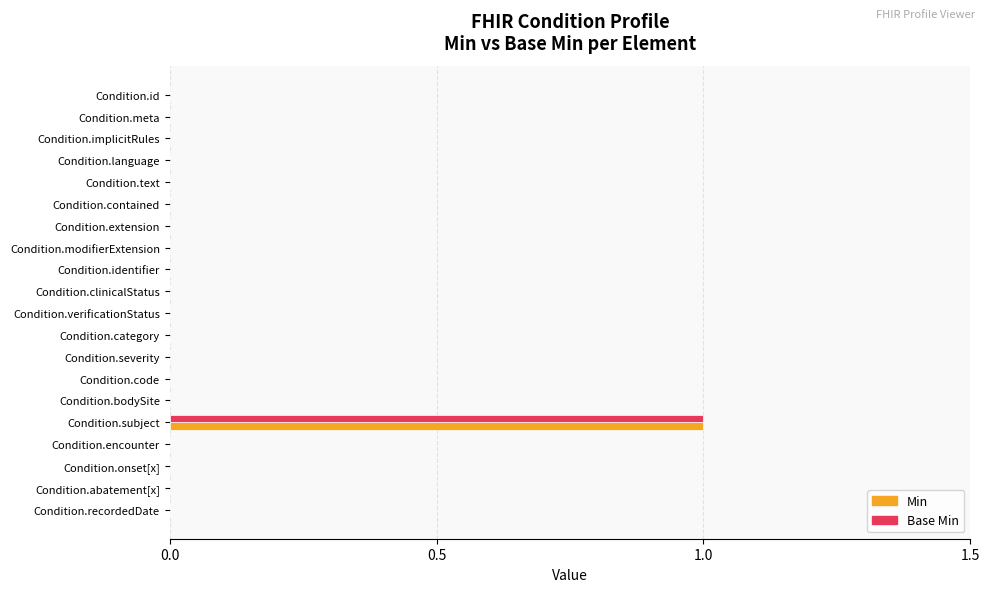

True or false: Base Min has a value of 0 at Condition.contained.

True